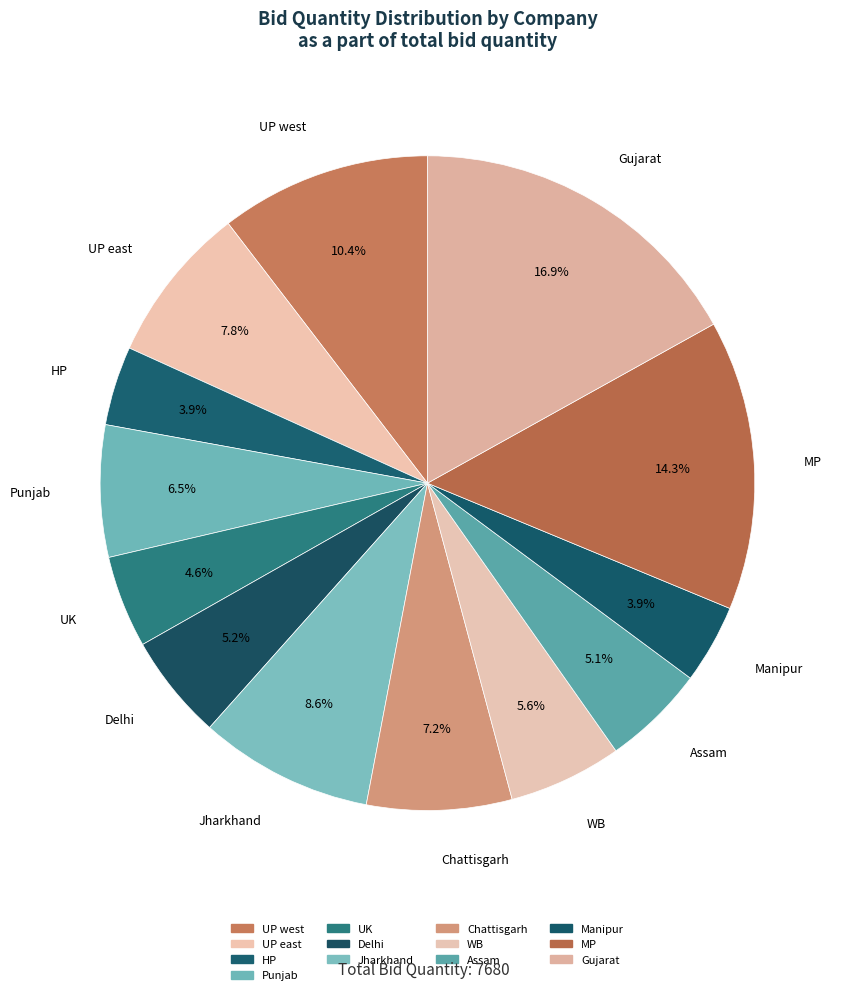

To the nearest percent, what is the difference between the largest and smallest slice percentages?

13%